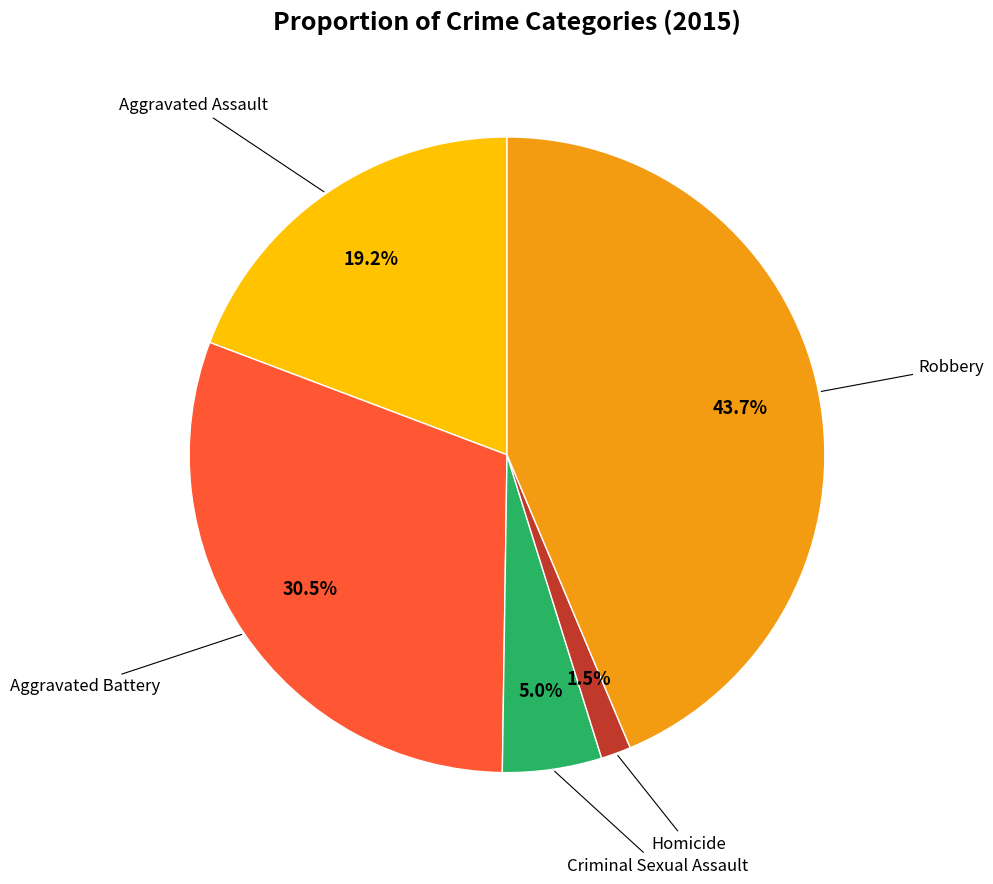

Does any single category account for the majority?

No